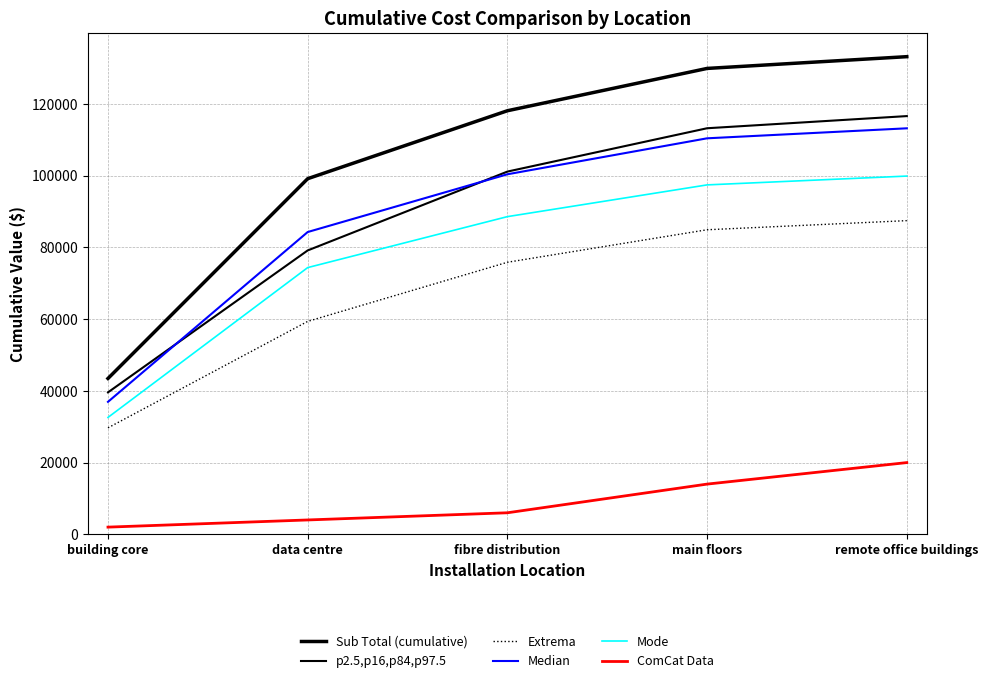

How many times do p2.5,p16,p84,p97.5 and Median cross each other?

2